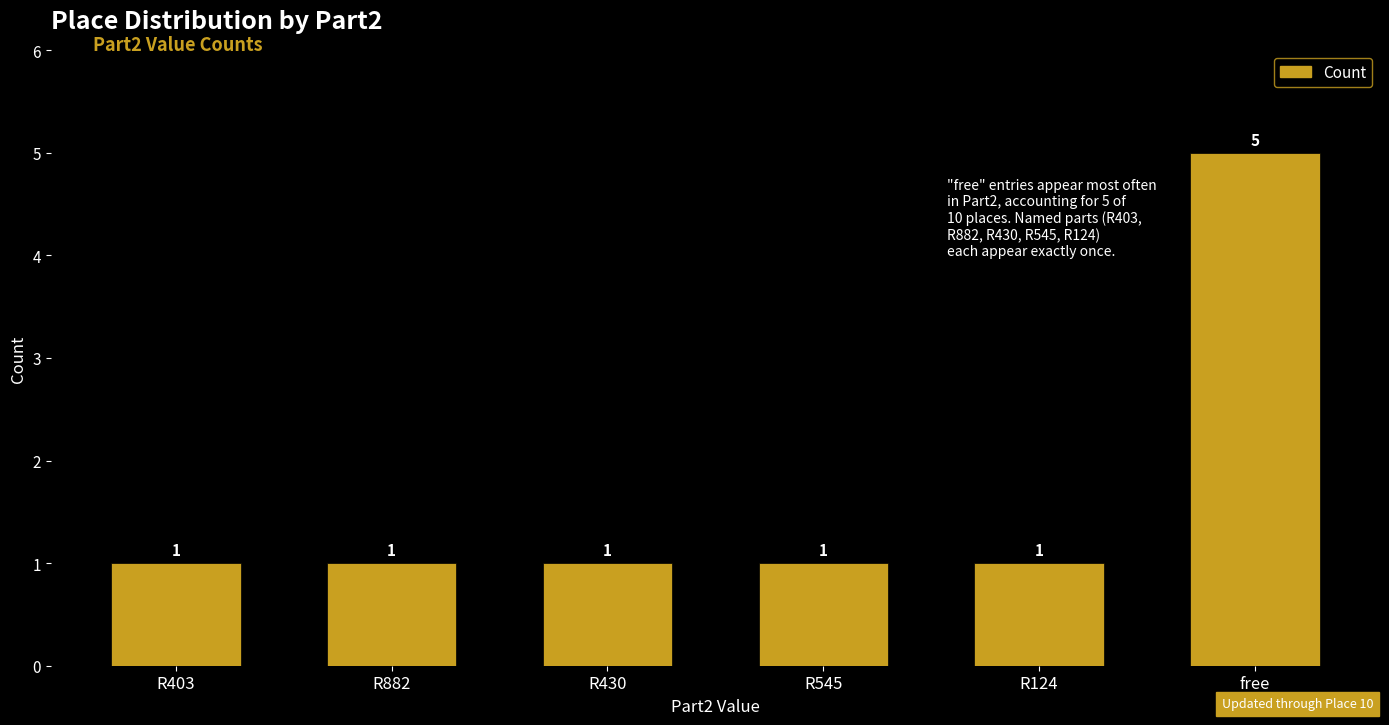

The chart shows a value of 1 at R882. True or false?

True